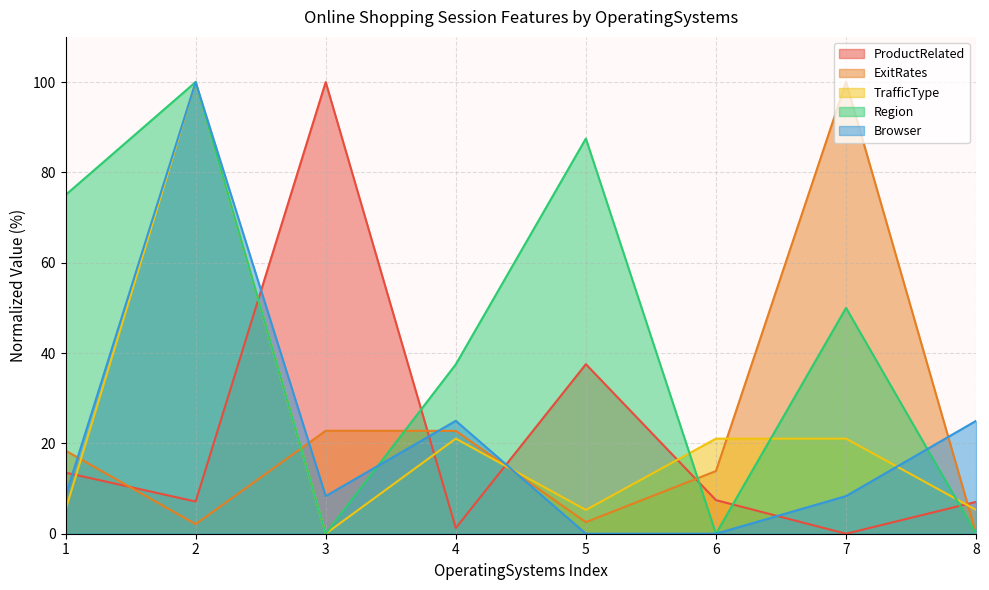

Between 5 and 6, which is larger?

5